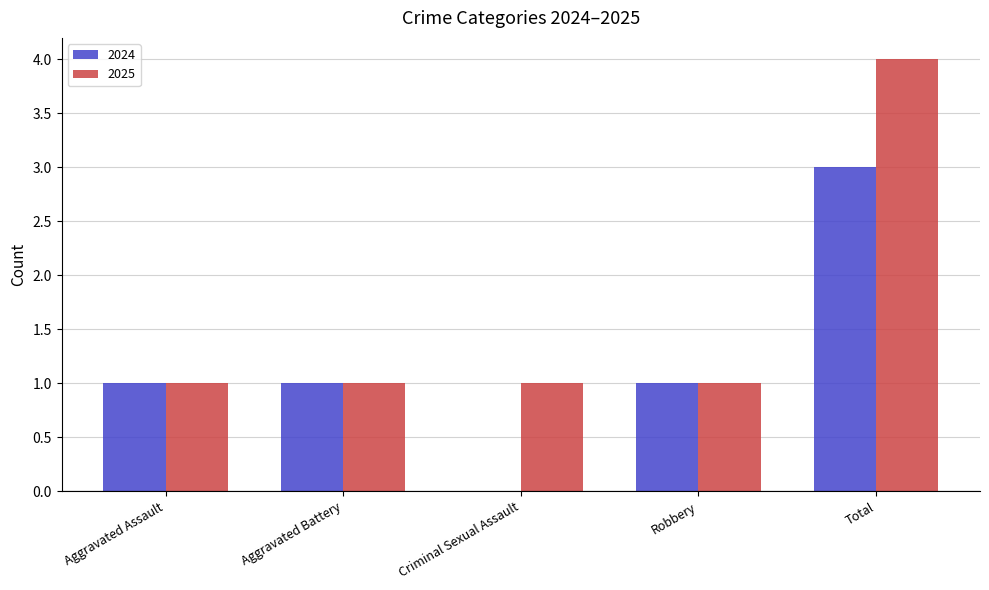

What is the sum of the 2025 values at Aggravated Assault and Total?

5